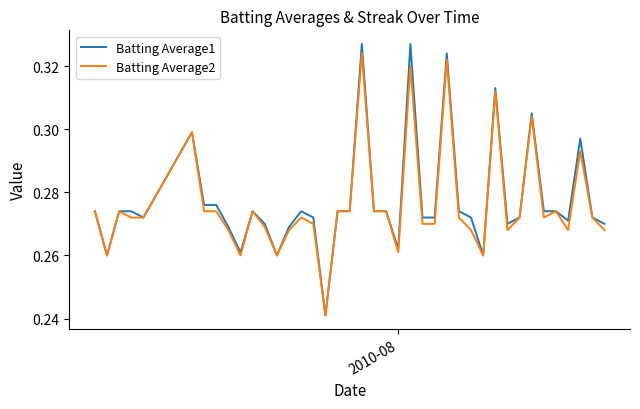

Which series has the largest range (max minus min)?

Batting Average1